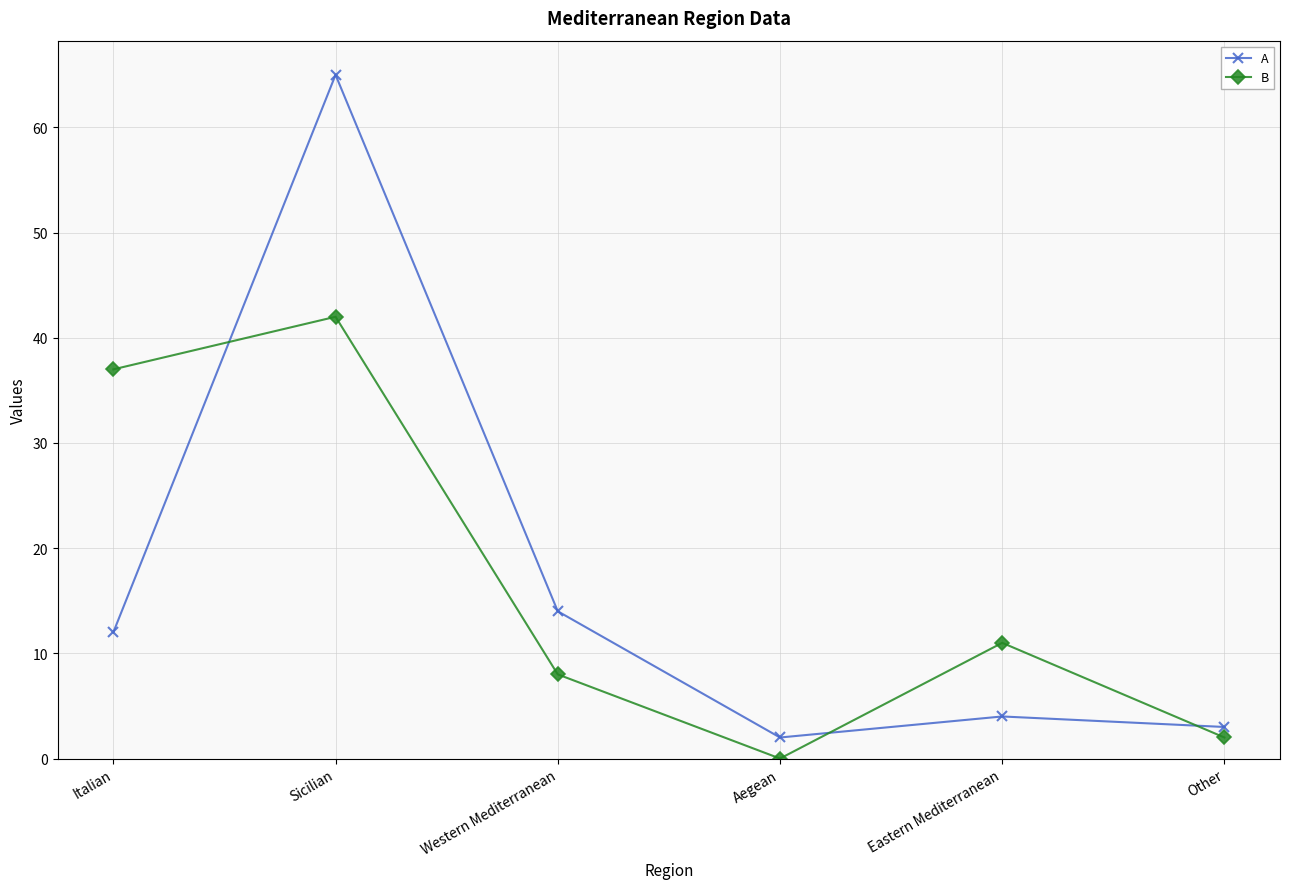

Reading left to right, what are all the values shown in this chart?

A: Italian=12	Sicilian=65	Western Mediterranean=14	Aegean=2	Eastern Mediterranean=4	Other=3
B: Italian=37	Sicilian=42	Western Mediterranean=8	Aegean=0	Eastern Mediterranean=11	Other=2